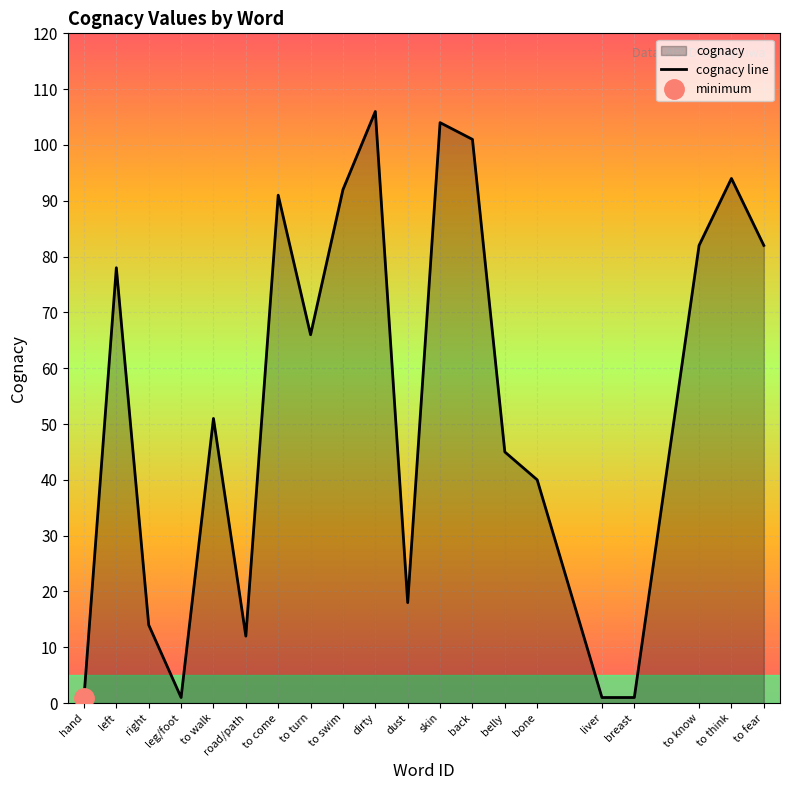

Where is the first local maximum?

left